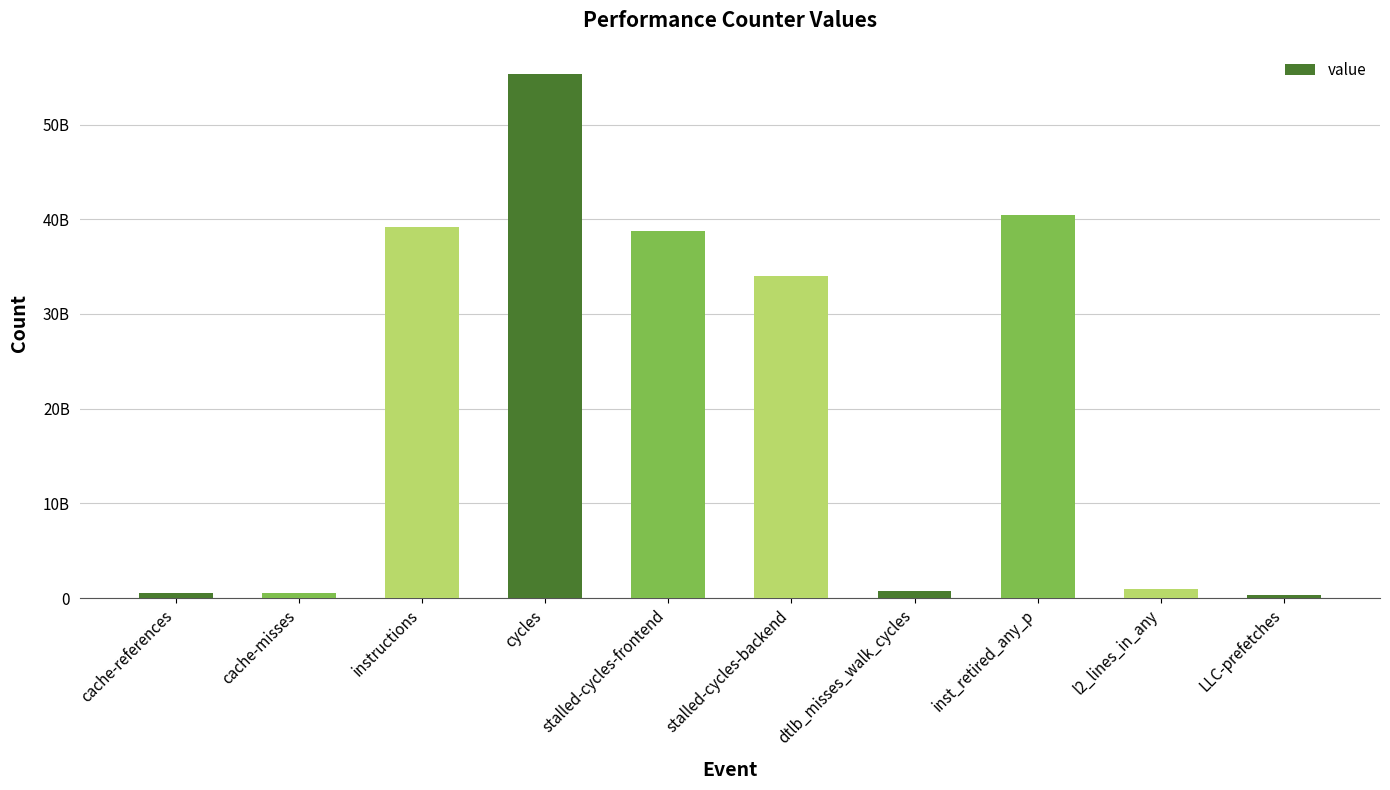

How many categories are shown in the chart?

10